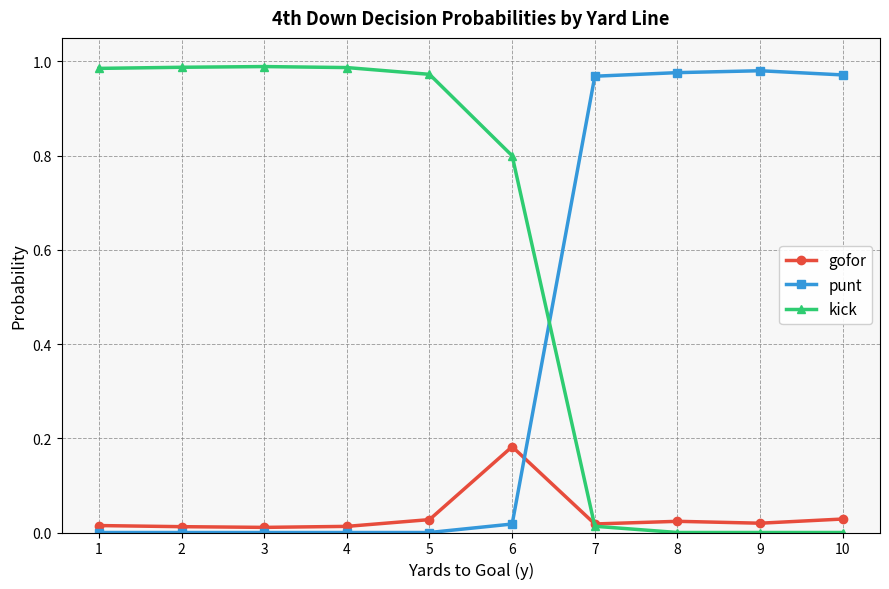

Is this an area chart (filled region under the line)?

No